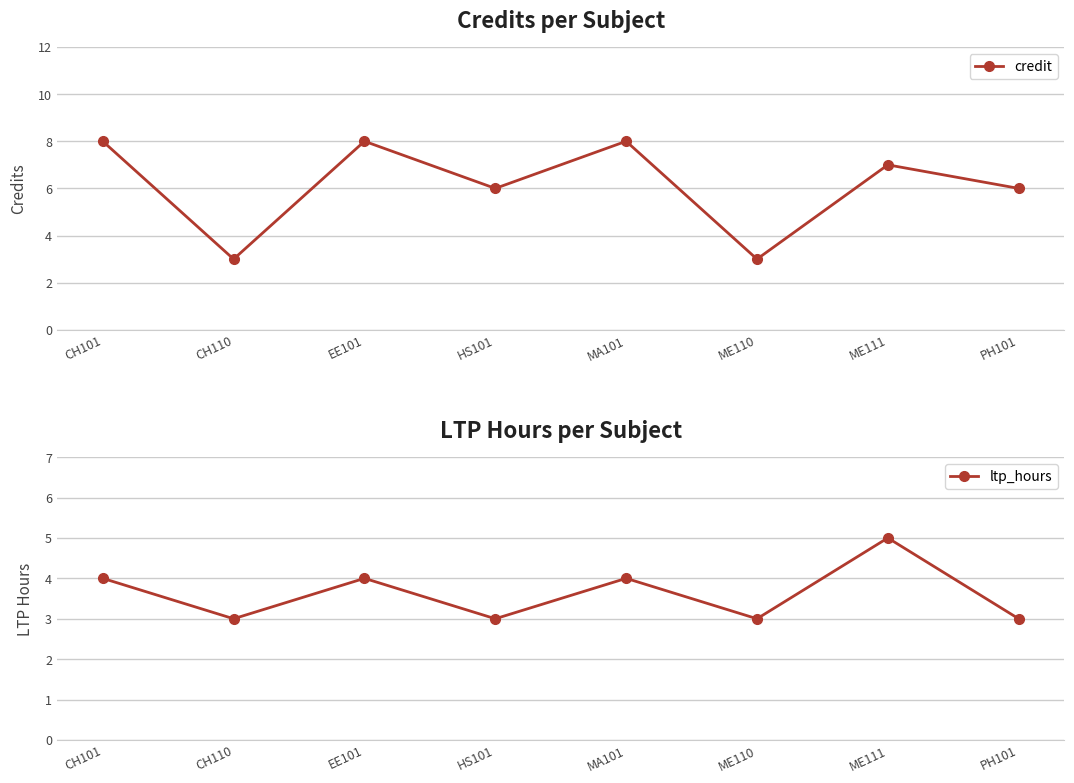

What is the sum of the ltp_hours values at ME111 and EE101?

9